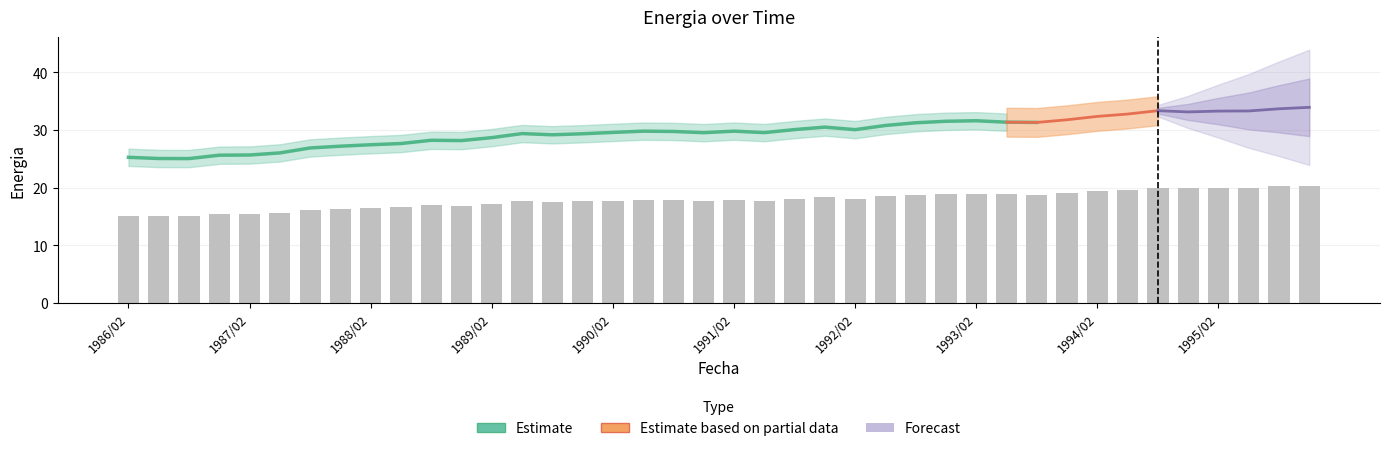

At which label does the data first exceed 17?

1989/02